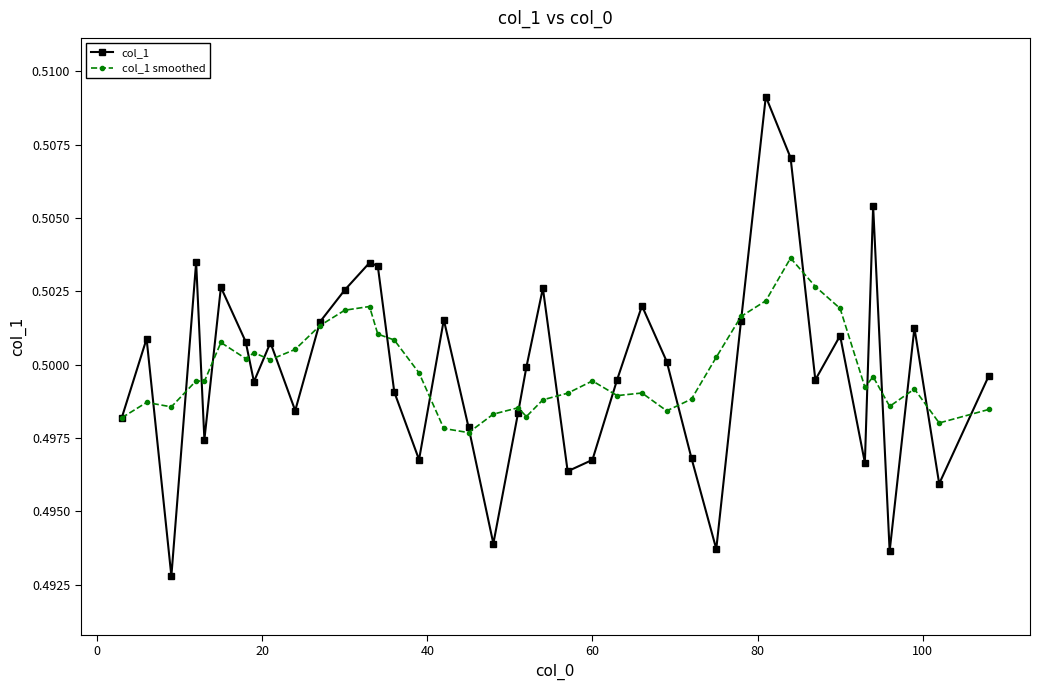

Which series has the largest range (max minus min)?

col_1